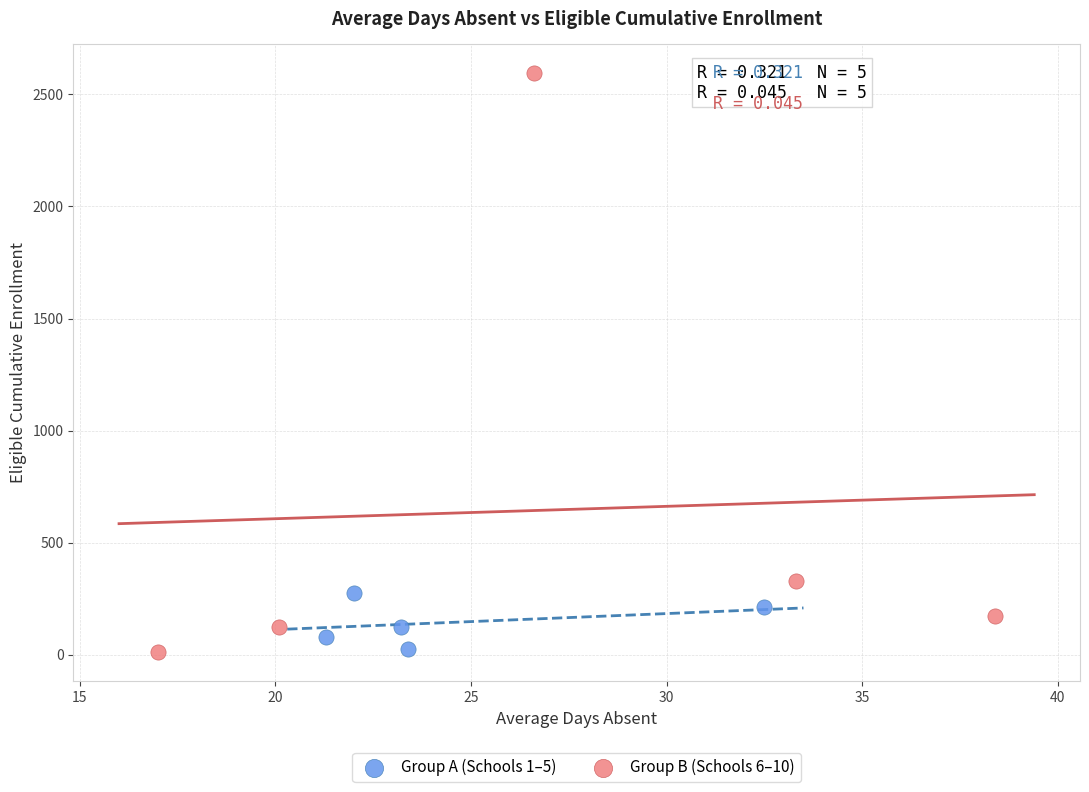

Which series reaches the maximum Y coordinate?

Group B (Schools 6–10)